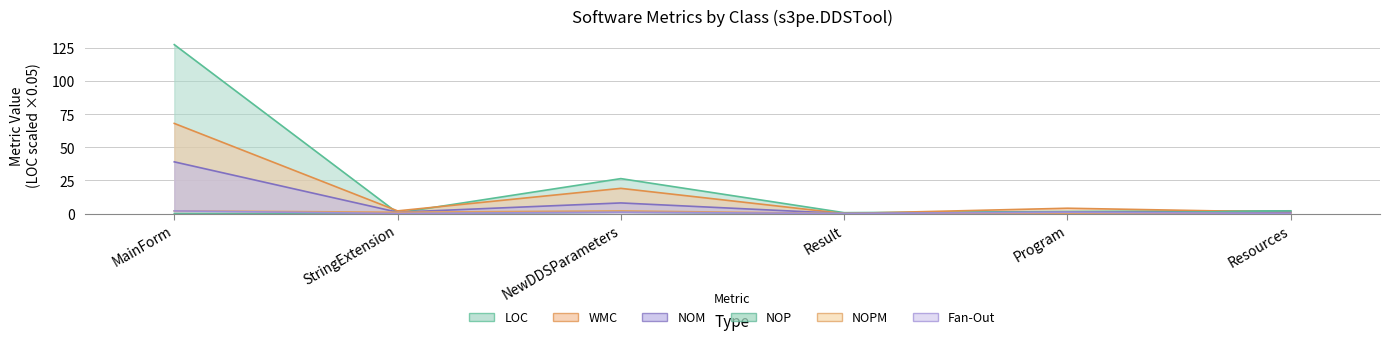

The value of NOPM at MainForm is 2.0. True or false?

True